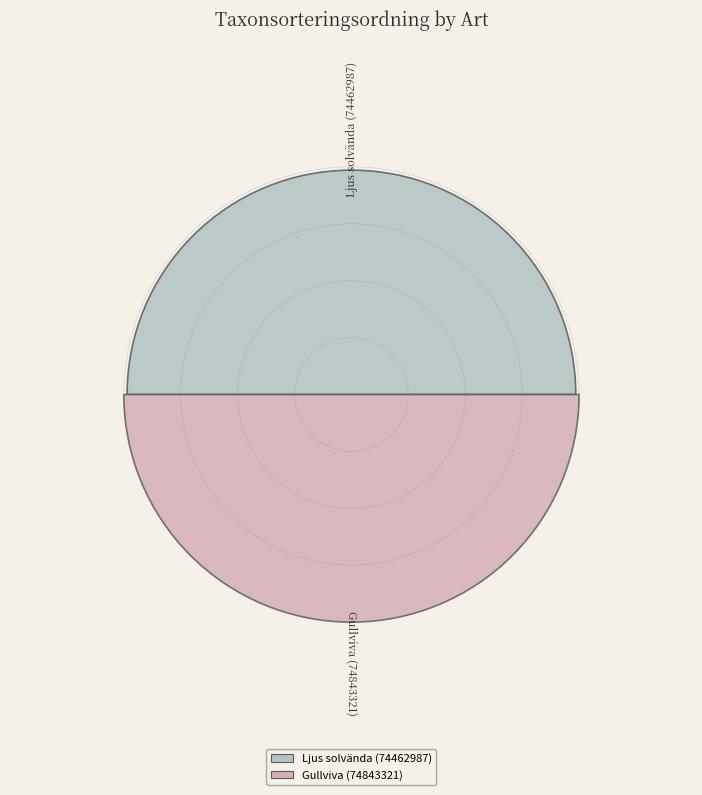

What is the smallest slice in the pie chart?

Ljus solvända (74462987)